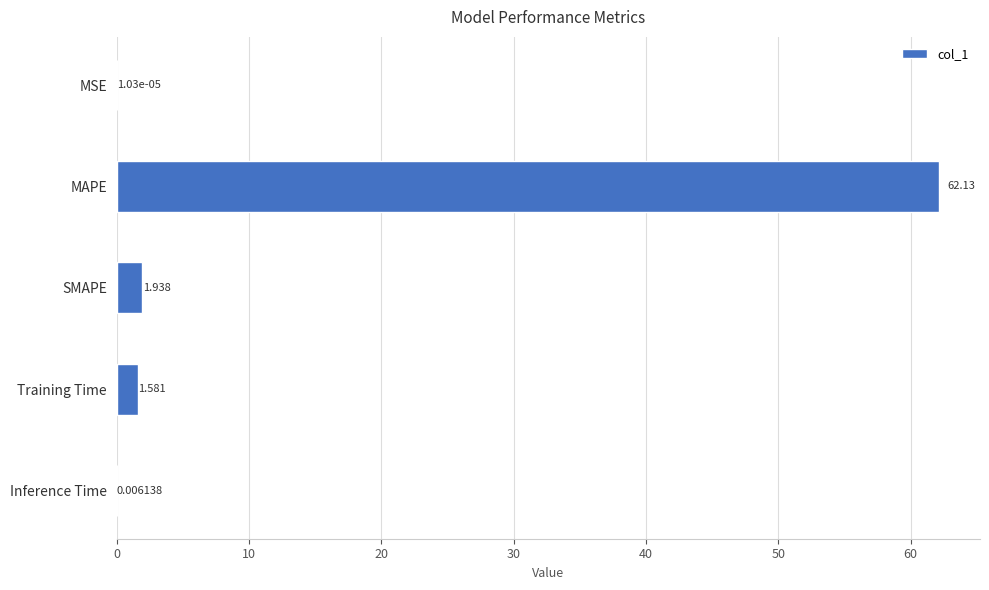

Which has a higher value, MSE or Training Time?

Training Time